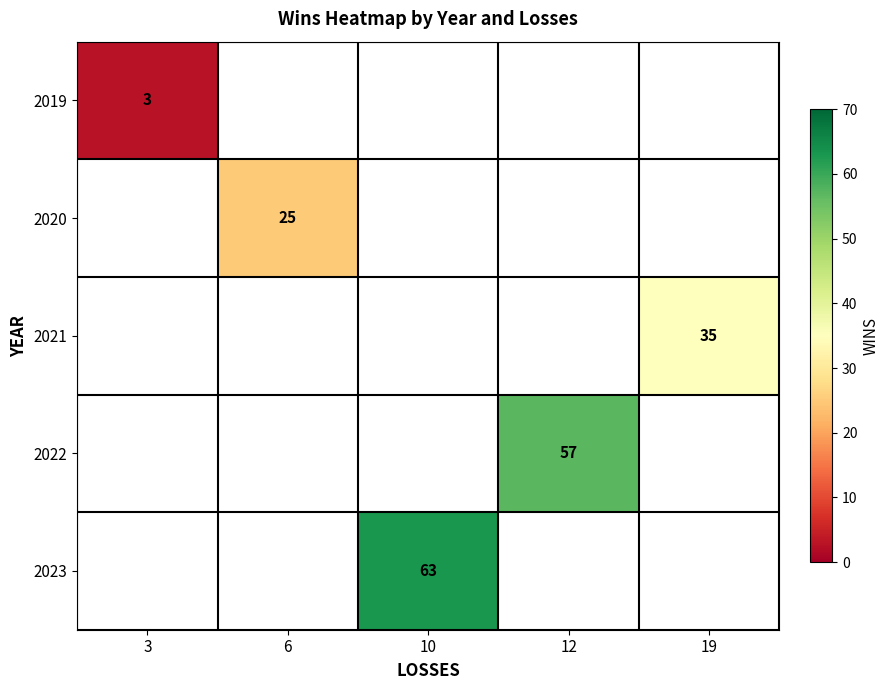

Is it true that 2019 equals 3 at 3?

True